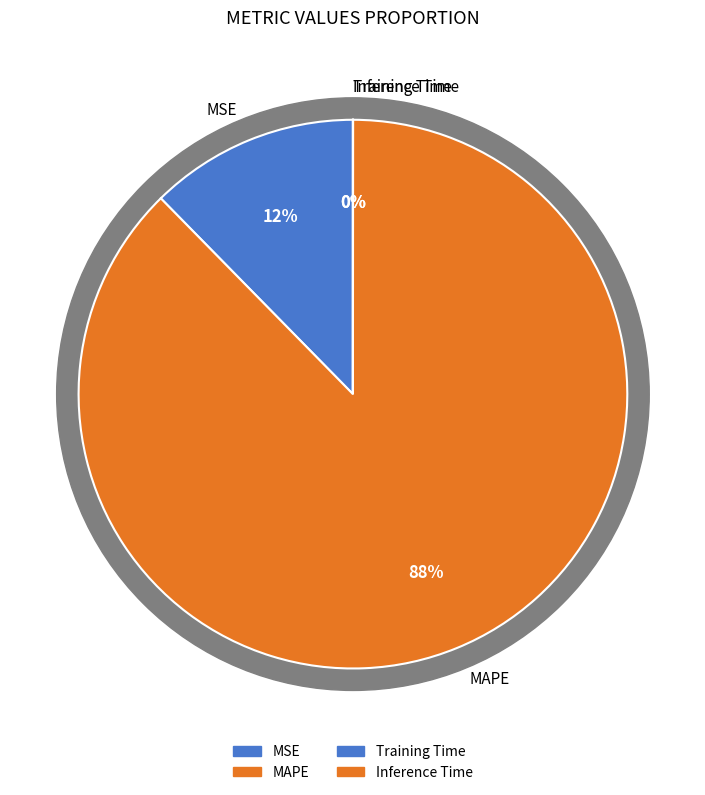

Between MAPE and Training Time, which is larger?

MAPE